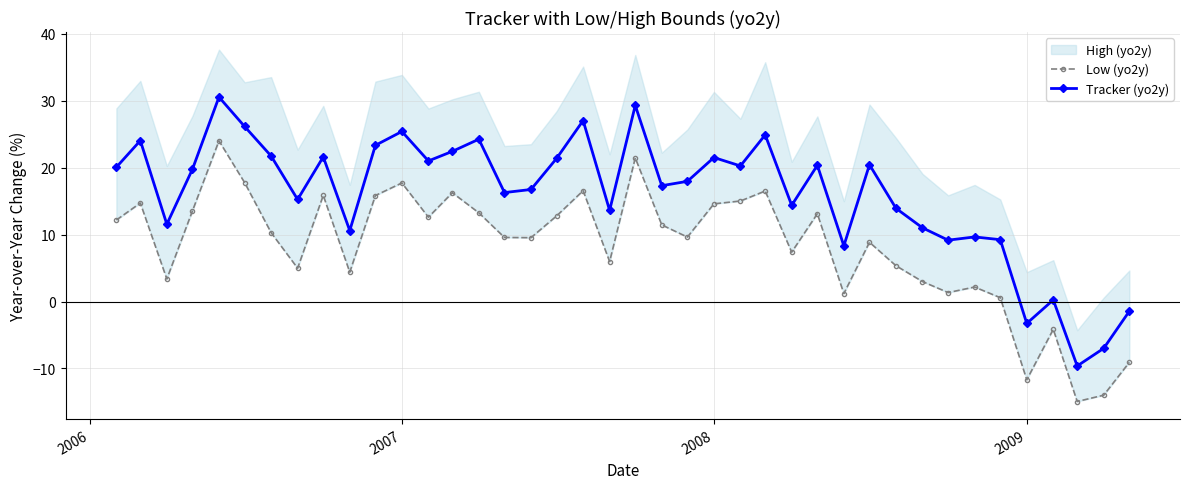

What is the sum of all Tracker (yo2y) values?

639.2